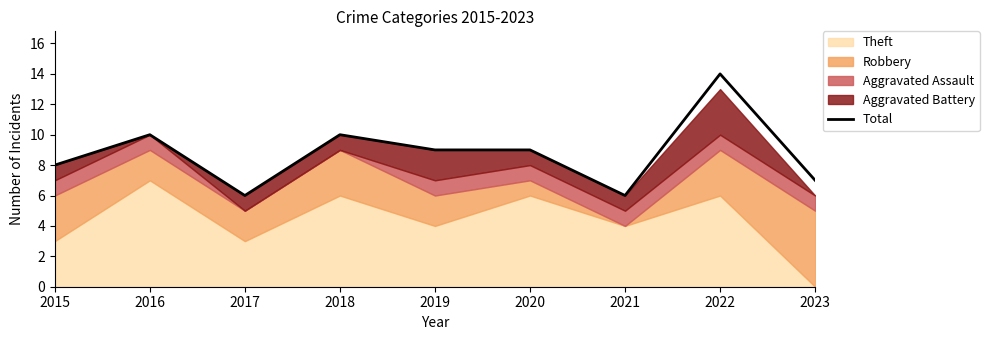

Reading right to left, what are all the values shown in this chart?

2023=7	2022=14	2021=6	2020=9	2019=9	2018=10	2017=6	2016=10	2015=8